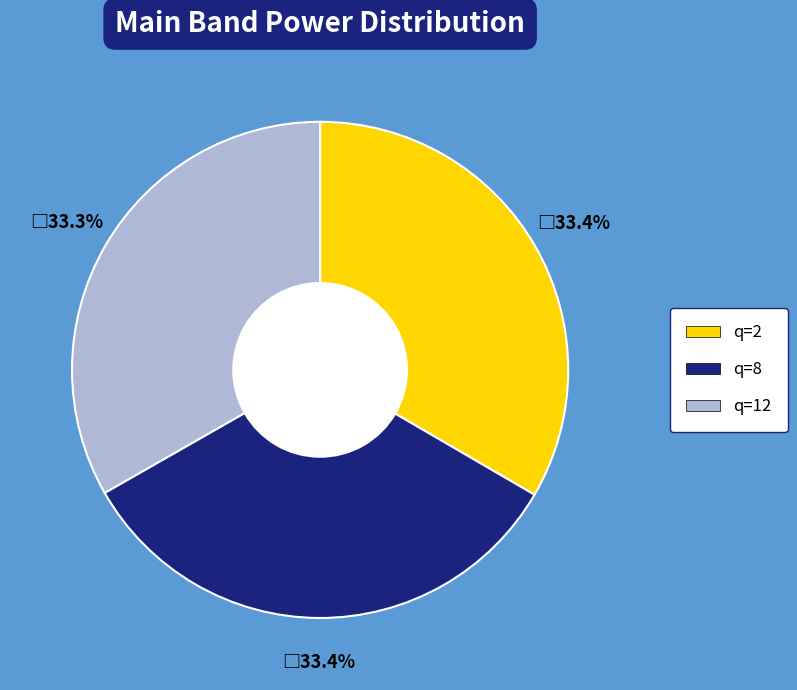

Does any single category account for the majority?

No